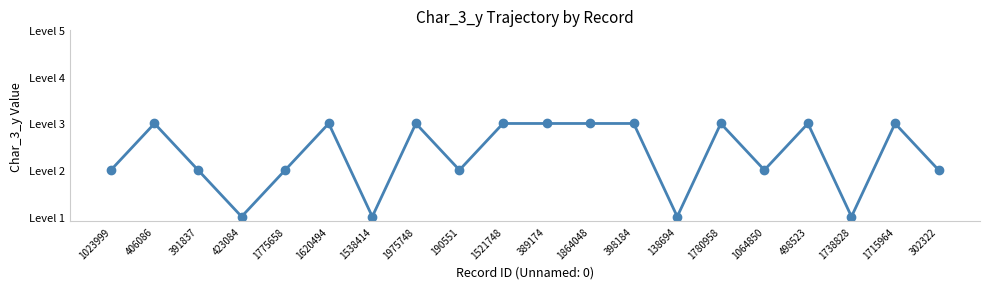

The value at 1064850 is 1. True or false?

False